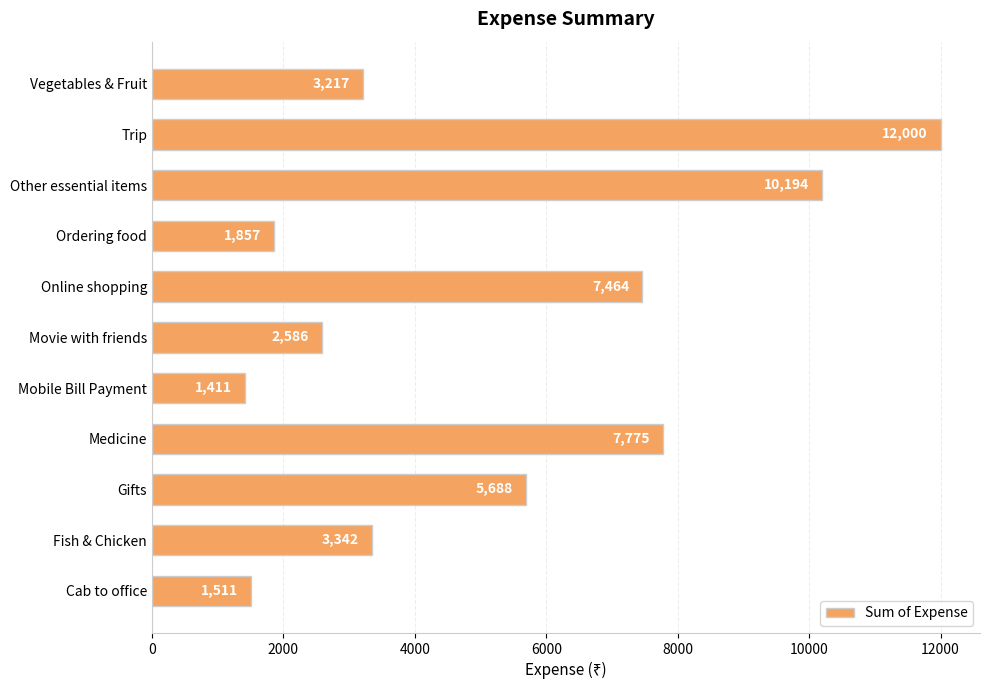

What is the sum of all values?

57045.3